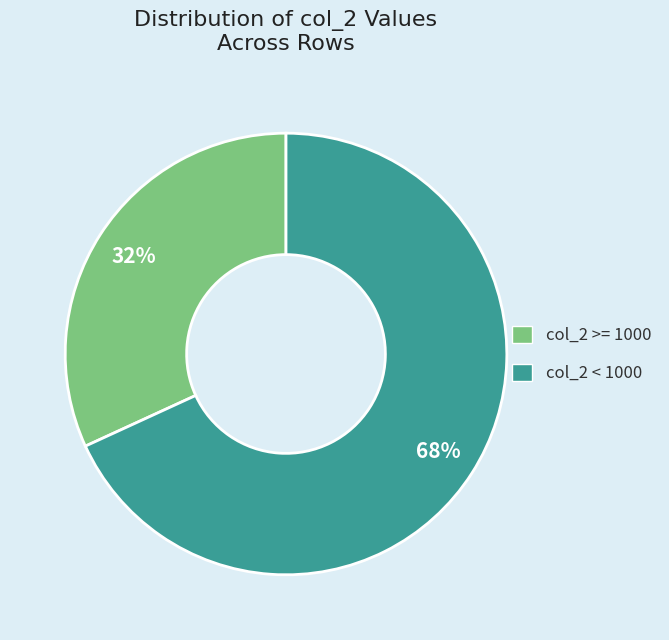

Is there a majority slice in this chart?

Yes